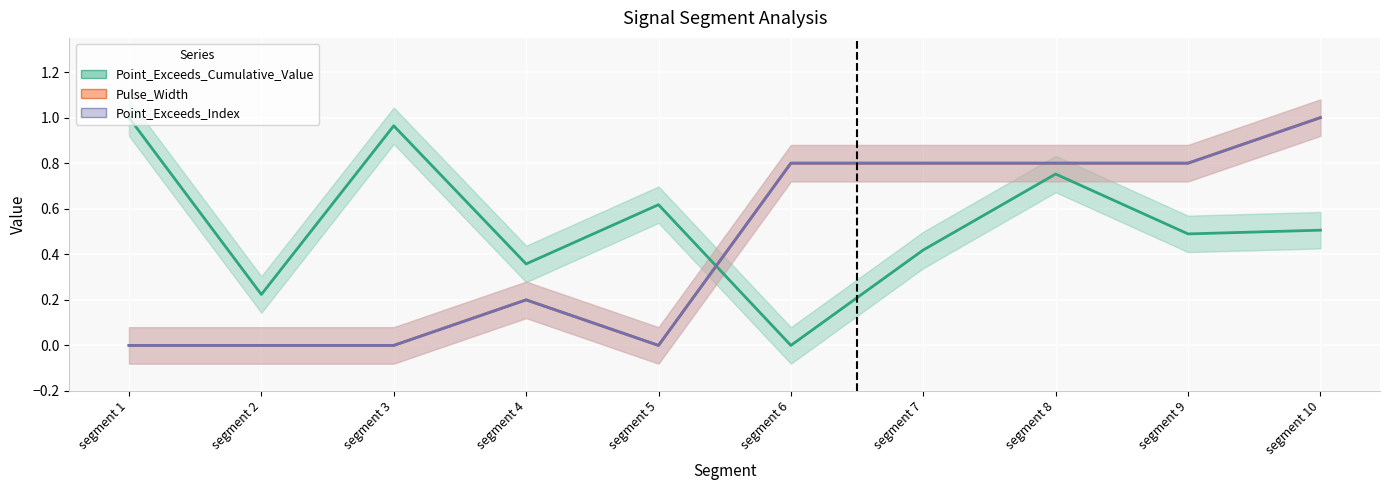

Which series has the largest total across all categories?

Point_Exceeds_Cumulative_Value